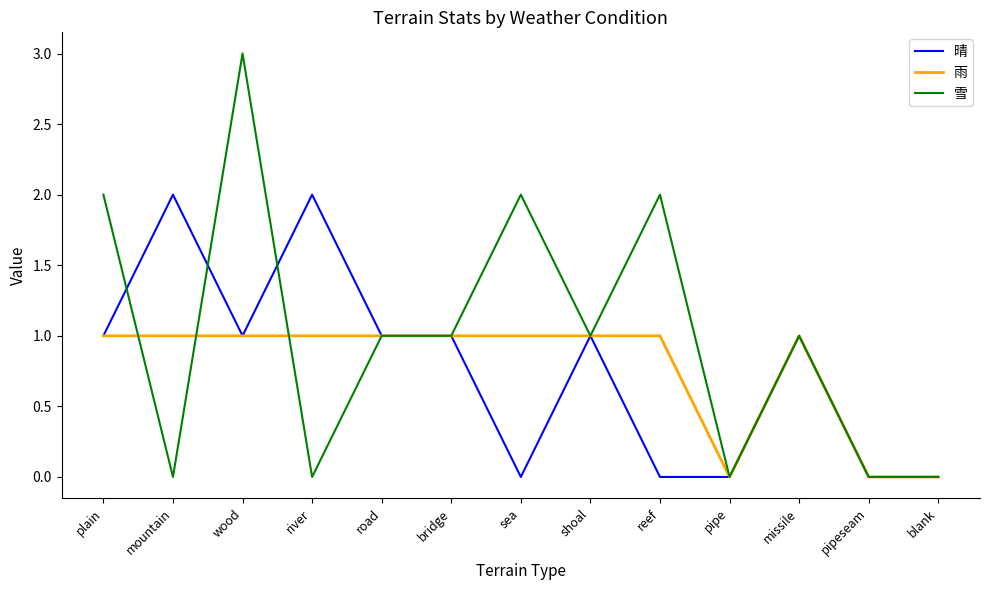

Reading left to right, list all the values displayed in this chart.

晴: 1	2	1	2	1	1	0	1	0	0	1	0	0
雨: 1	1	1	1	1	1	1	1	1	0	1	0	0
雪: 2	0	3	0	1	1	2	1	2	0	1	0	0